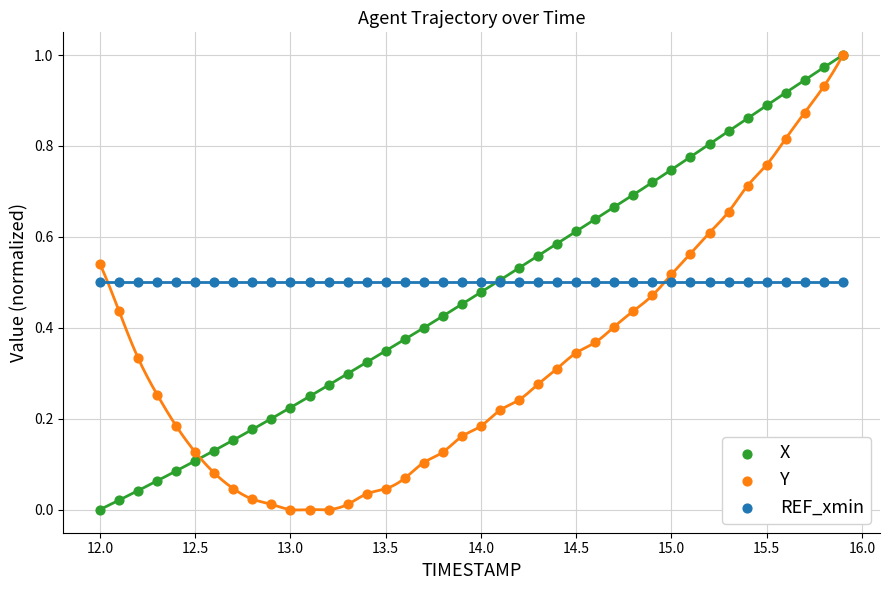

Which series contains the lowest Y value?

X